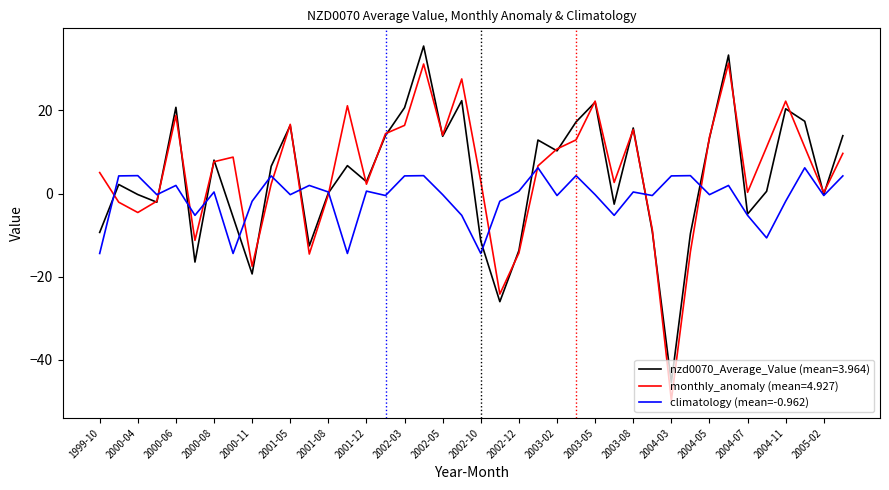

What is the highest value of the climatology (mean=-0.962) series?

6.2